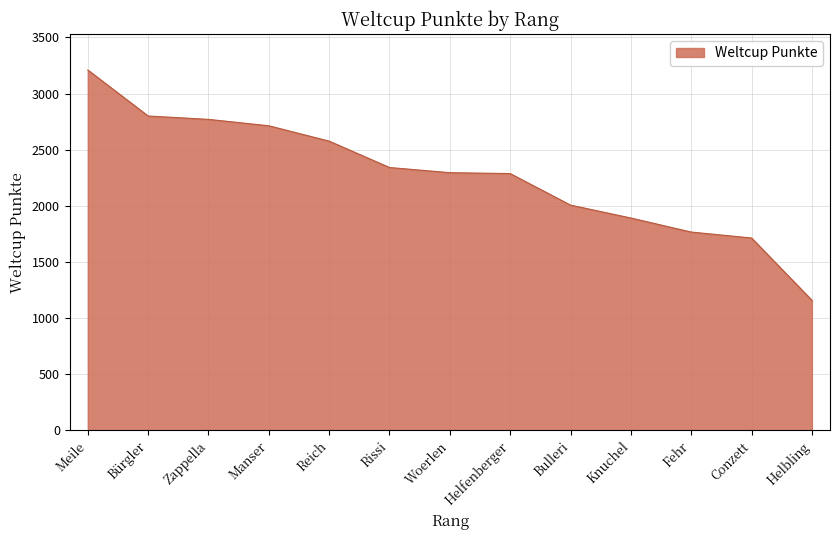

What is the average value?

2271